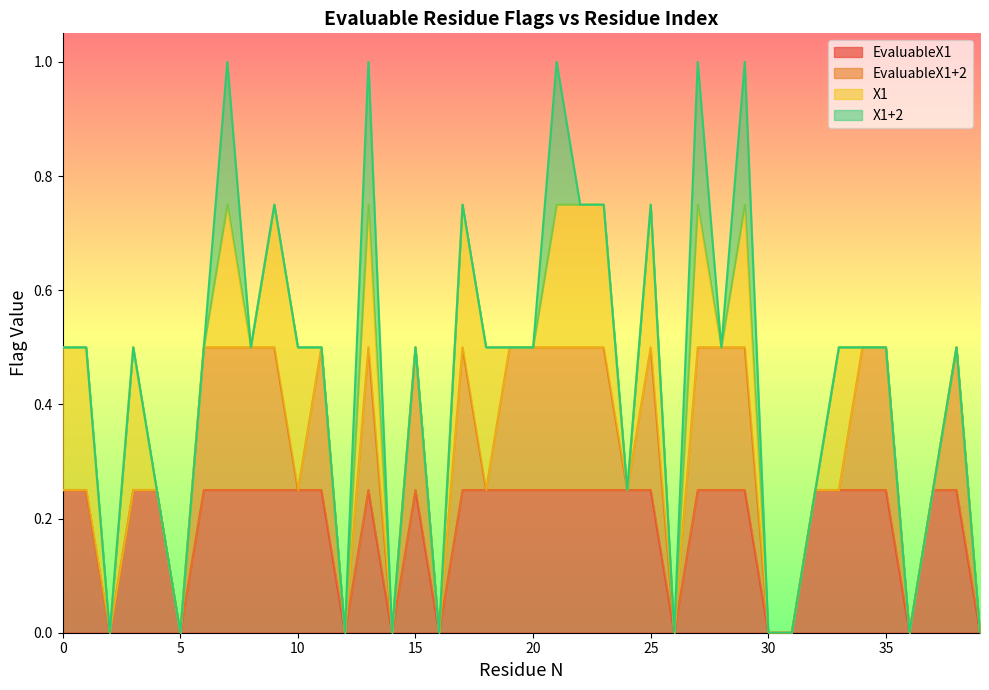

At which category is the sum across all series the highest?

7